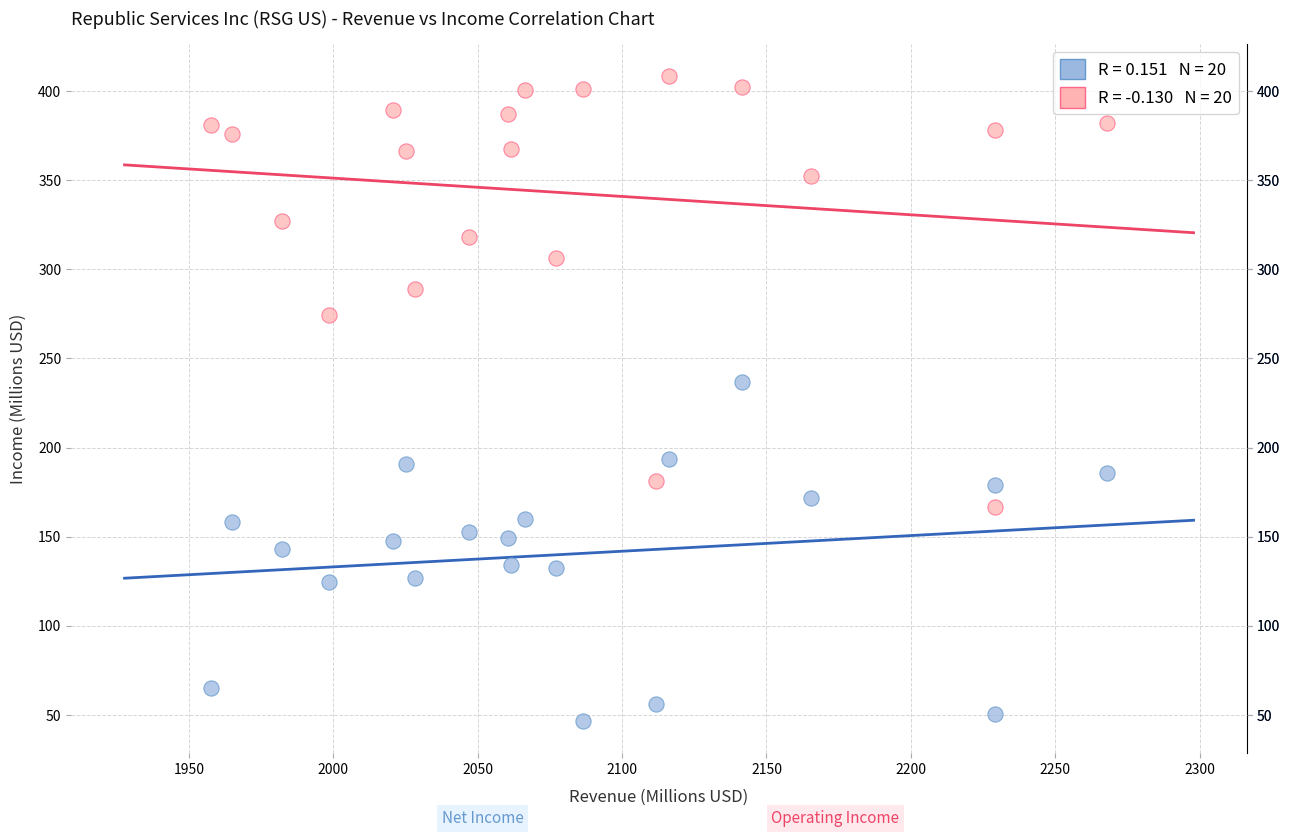

Across all series, what Y value is closest to 227?

236.6